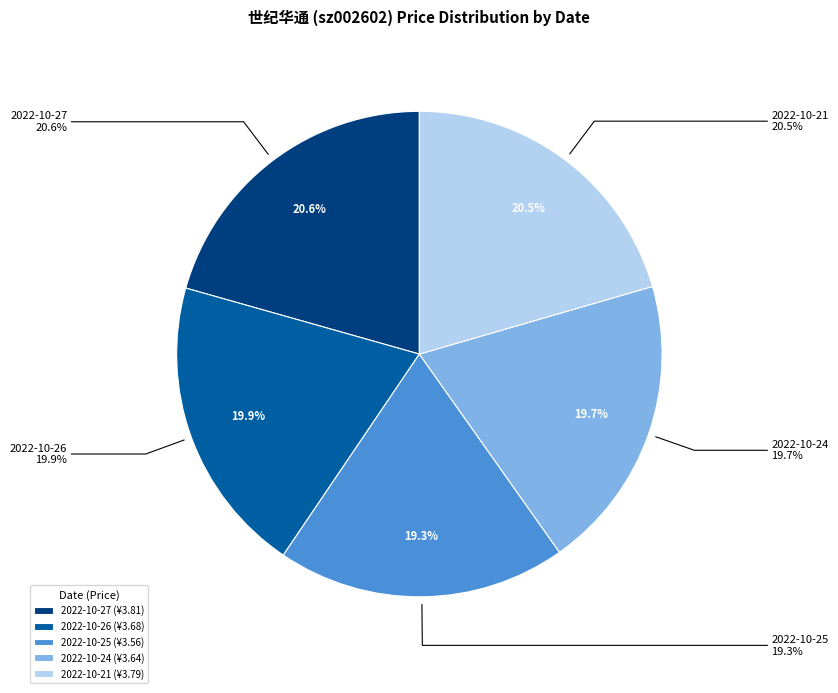

Does any single category account for the majority?

No